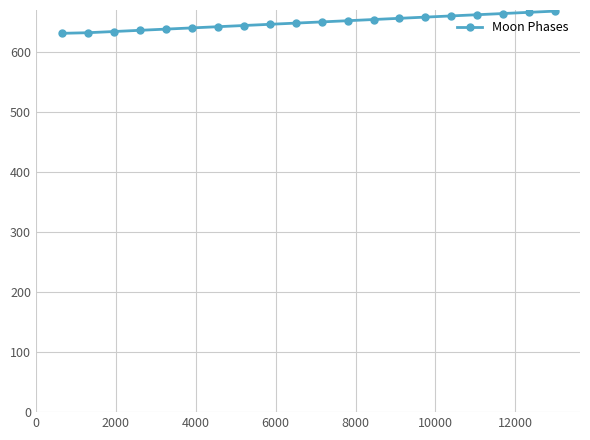

What is the value of the 17th point from the left?

662